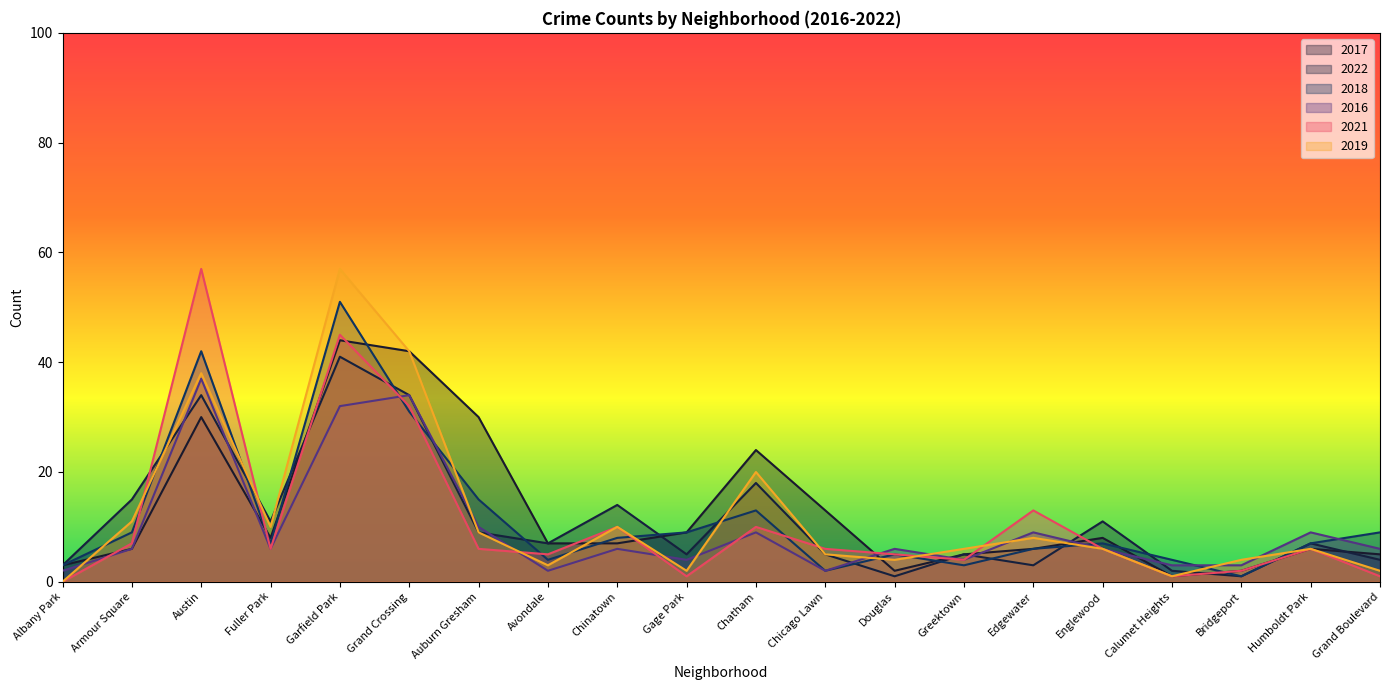

Rank the series by their maximum value, from highest to lowest.

2021, 2019, 2018, 2017, 2022, 2016